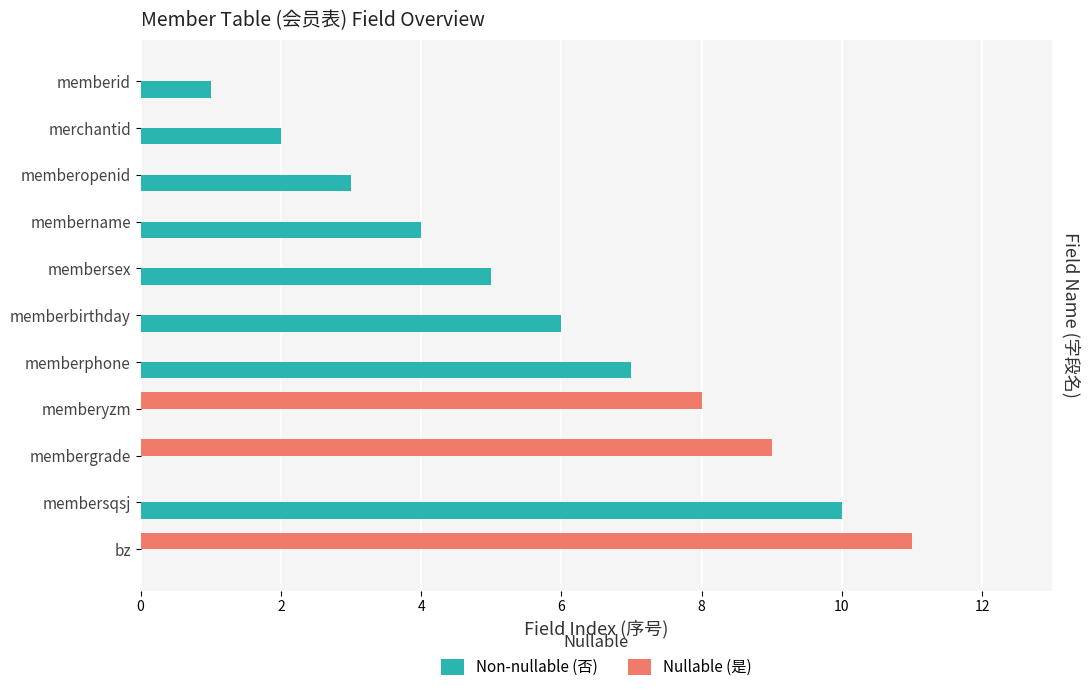

Which series has the largest total across all categories?

Non-nullable (否)